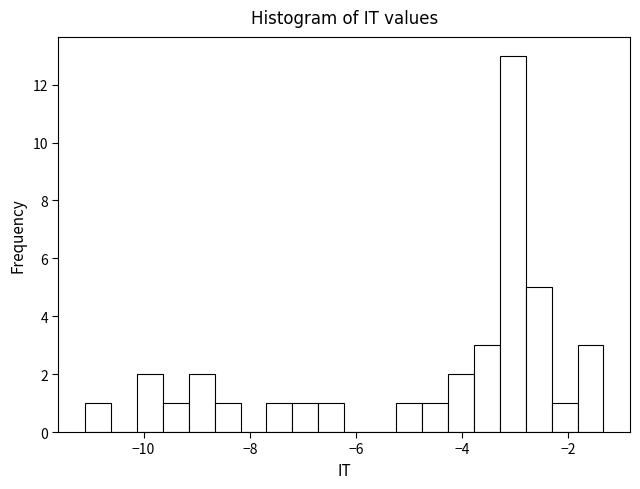

Around what value on the x-axis is the tallest bar? Give the approximate position of its centre, as read against the axis.

-3.0